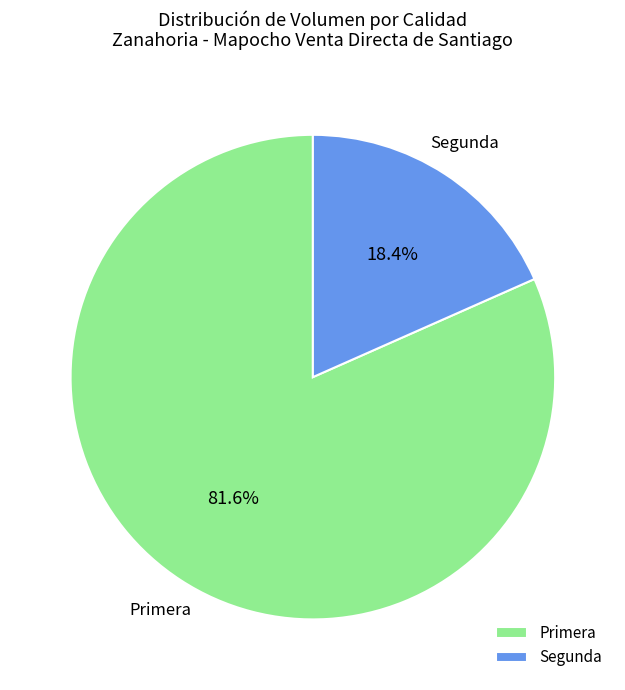

Count the number of slices in the pie.

2